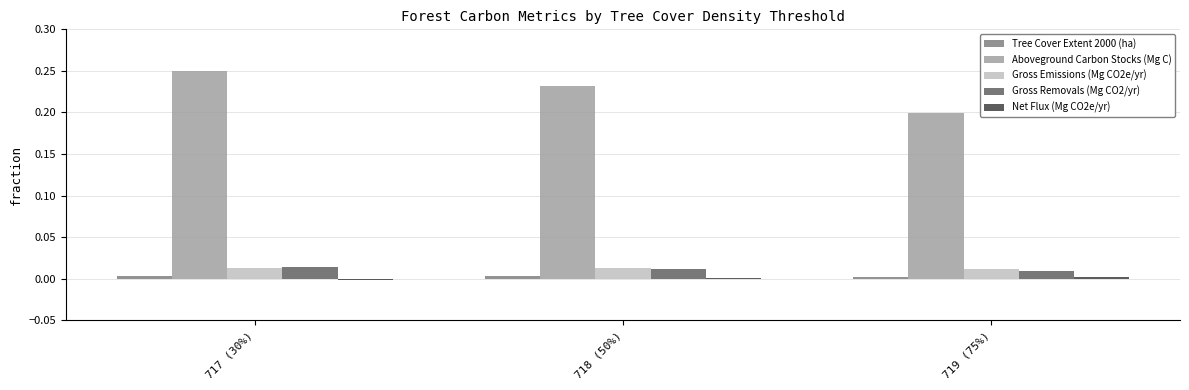

Is the value of Aboveground Carbon Stocks (Mg C) at 719 (75%) greater than the value of Gross Emissions (Mg CO2e/yr) at 718 (50%)?

Yes